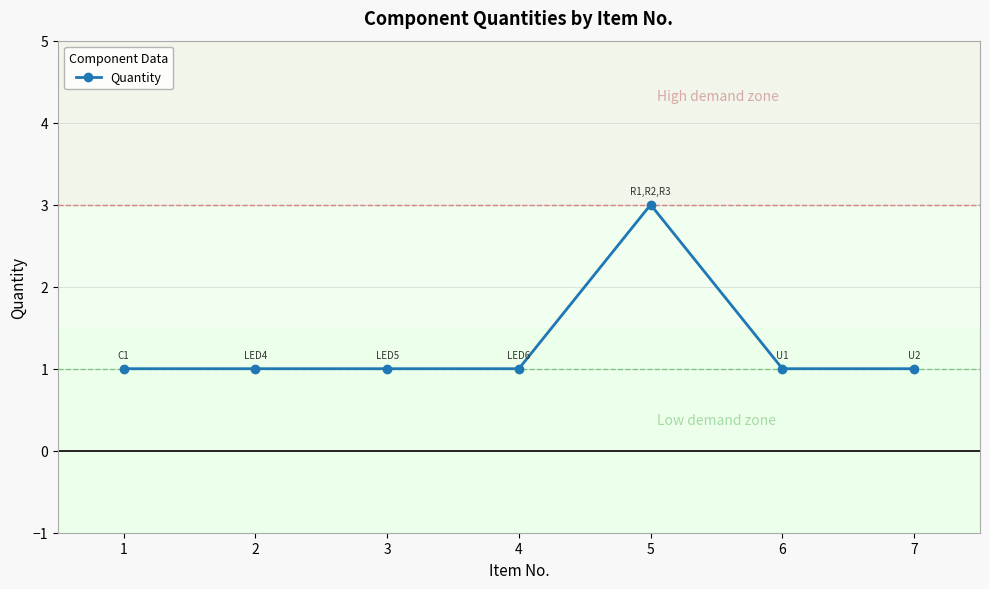

Reading left to right, transcribe all the data shown in this chart.

1	1	1	1	3	1	1